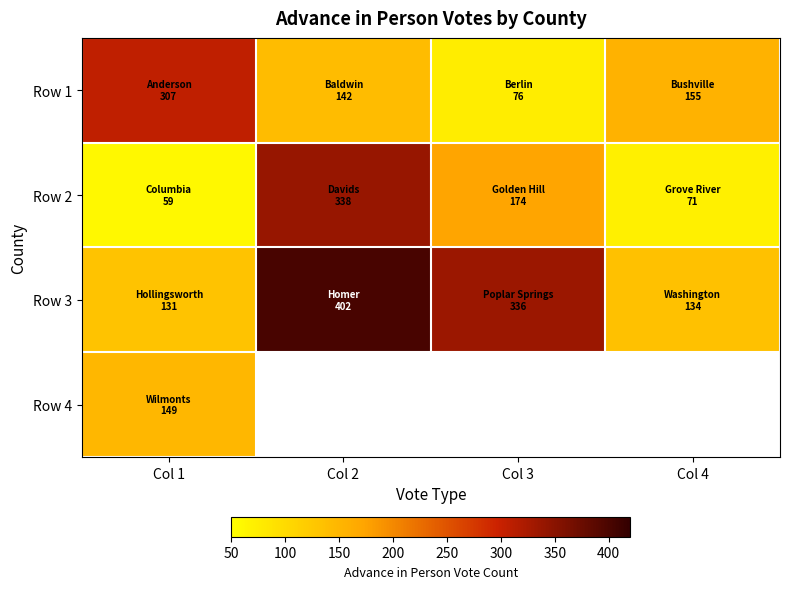

Where does the Row 1 series first go above 155?

Col 1